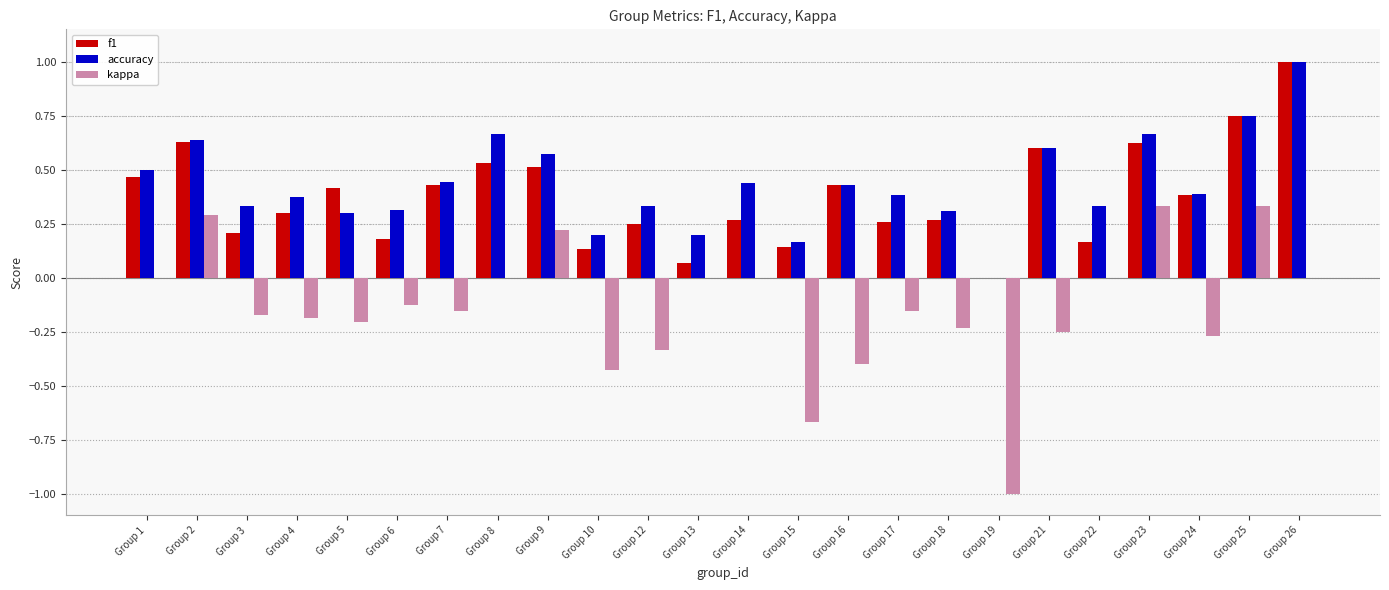

Which series has the largest total across all categories?

accuracy